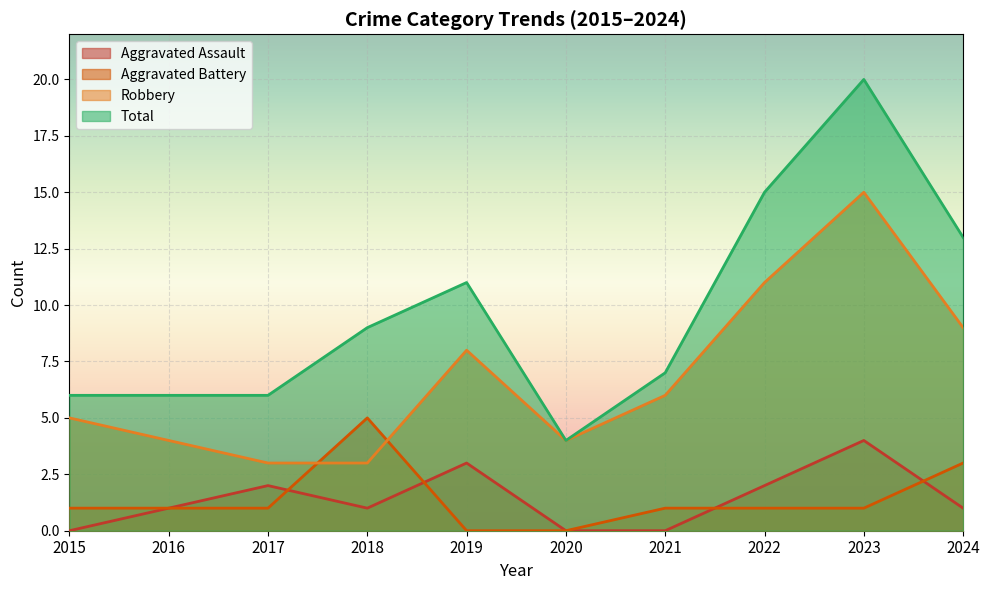

How many lines are shown in the chart?

4